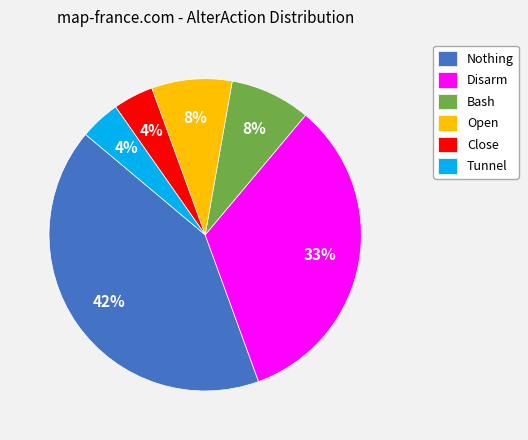

Count the number of slices in the pie.

6